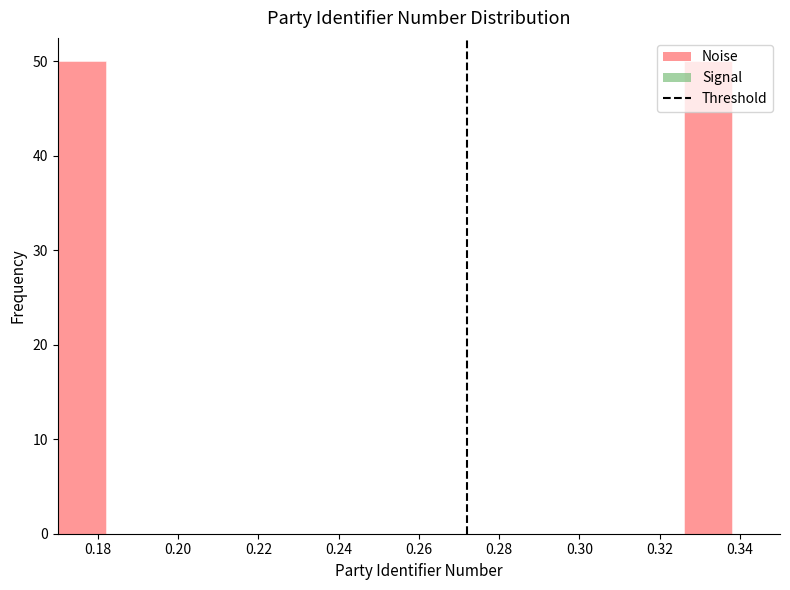

What is the height of the bar covering 0.170 to 0.182 on the x-axis? The values are not printed on the chart, so give them approximately, as read against the axis.

50